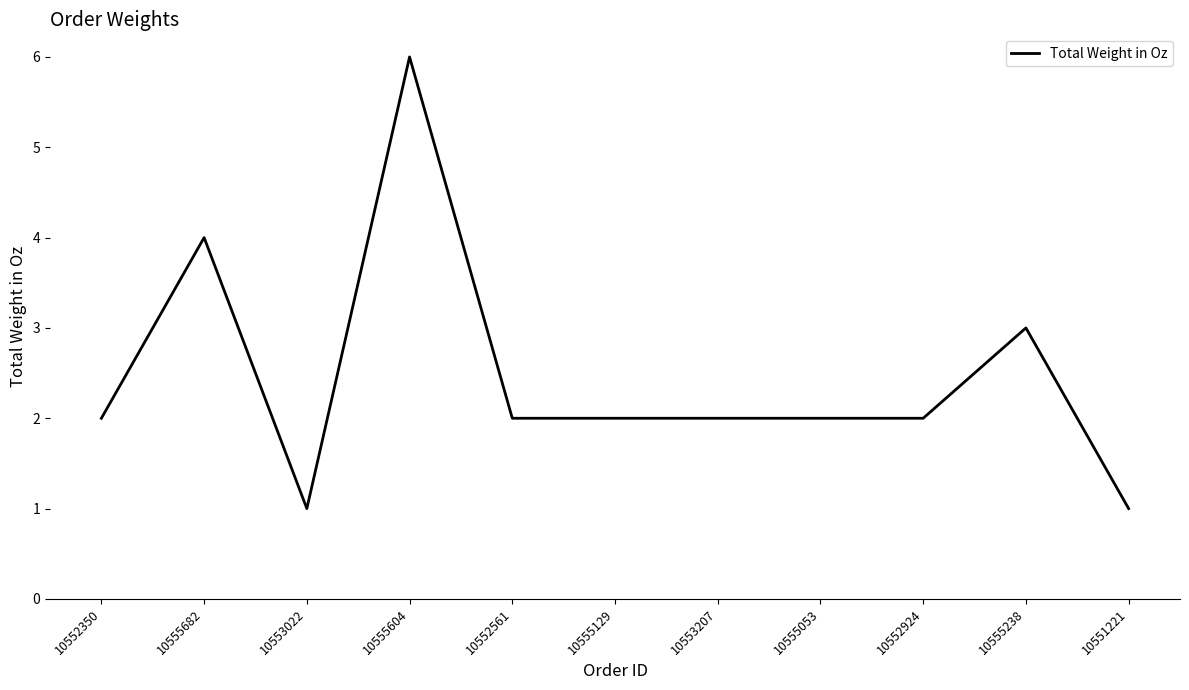

What position from the left is 10555053?

8